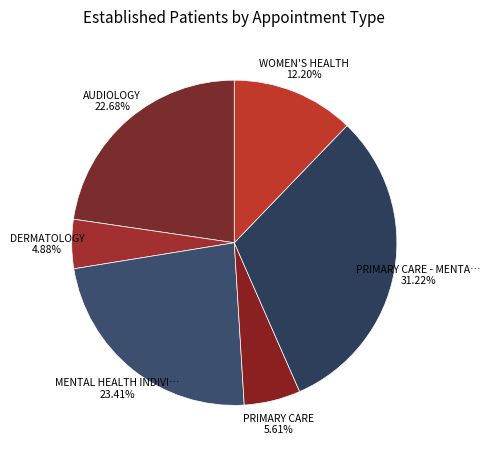

To the nearest percent, what is the average slice percentage?

17%